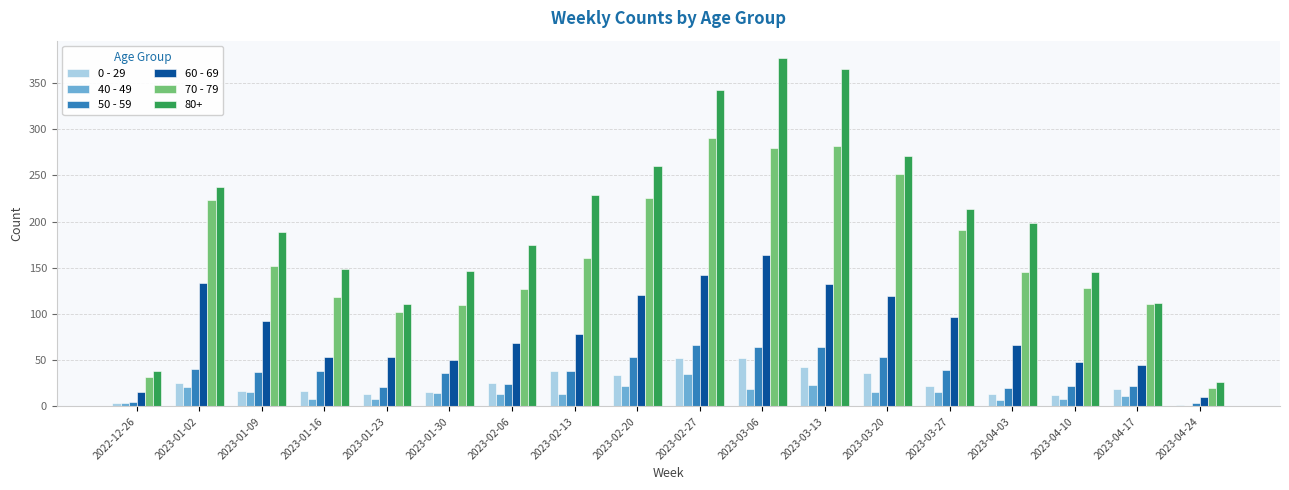

How many distinct data groups are displayed?

6